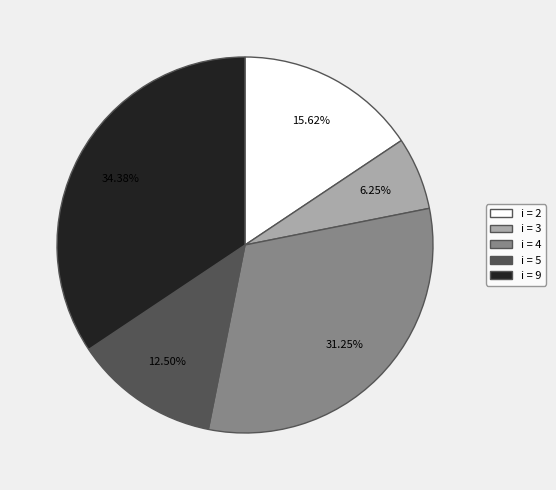

Rank the categories by value from highest to lowest.

i = 9, i = 4, i = 2, i = 5, i = 3